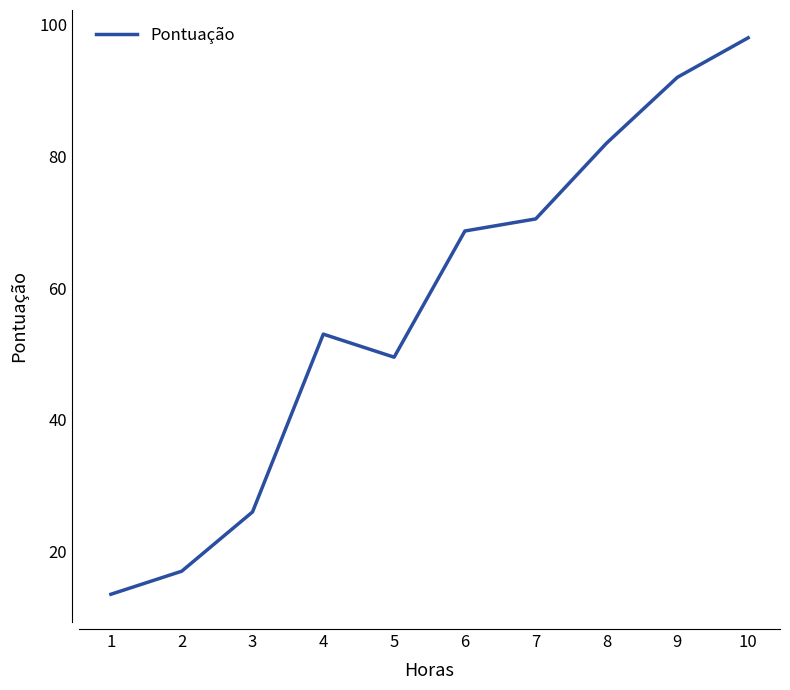

How many distinct data groups are displayed?

1